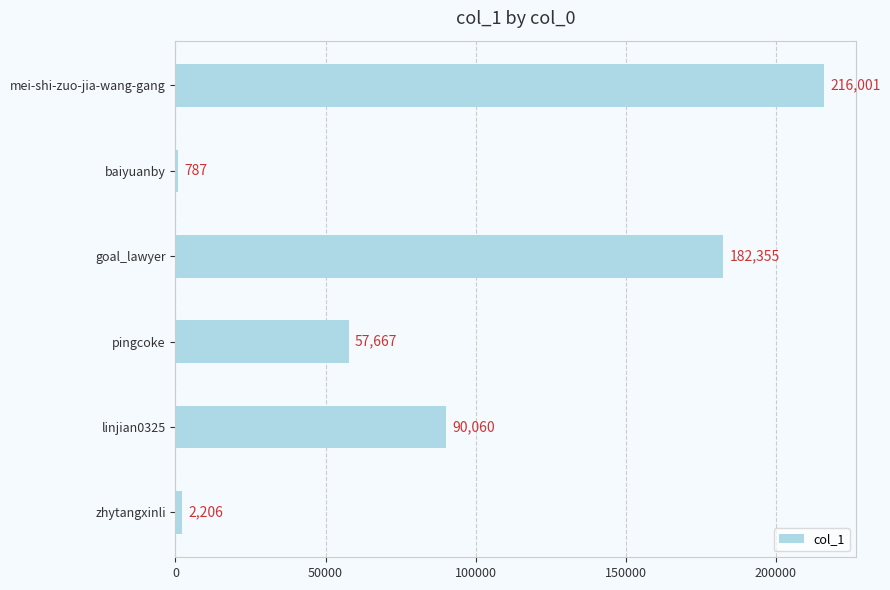

Reading bottom to top, what are all the values shown in this chart?

zhytangxinli=2206	linjian0325=90060	pingcoke=57667	goal_lawyer=182355	baiyuanby=787	mei-shi-zuo-jia-wang-gang=216001